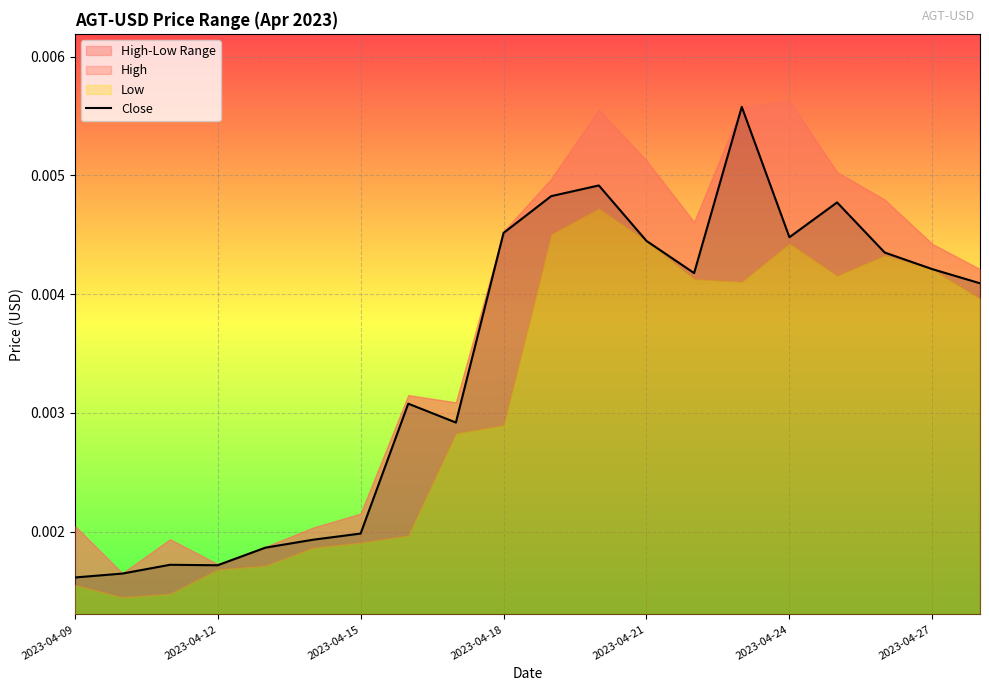

What position from the left is 11?

12